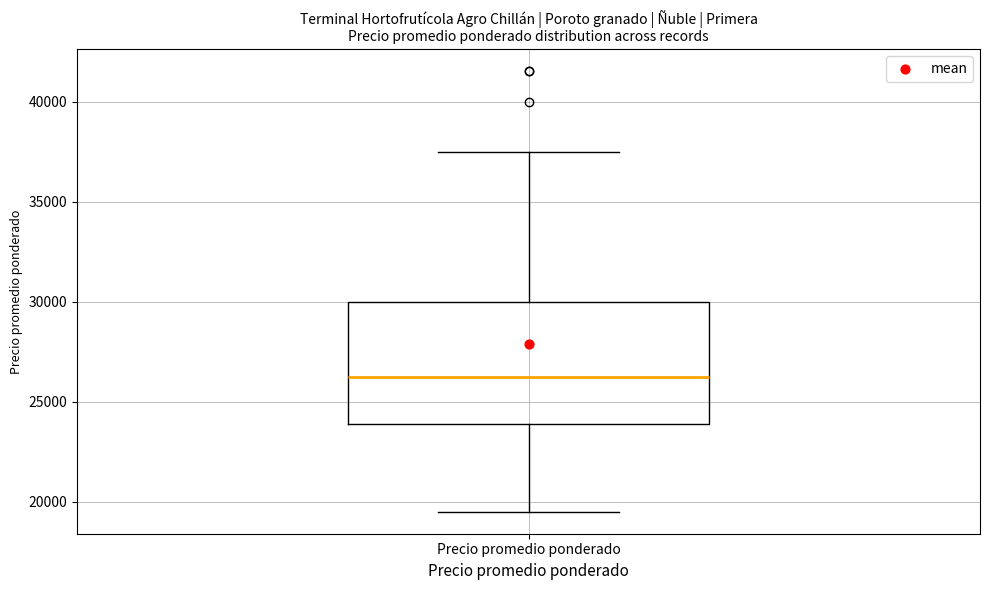

Where is the upper edge of the box for Precio promedio ponderado on the y-axis? The values are not printed on the chart, so give them approximately, as read against the axis.

30000